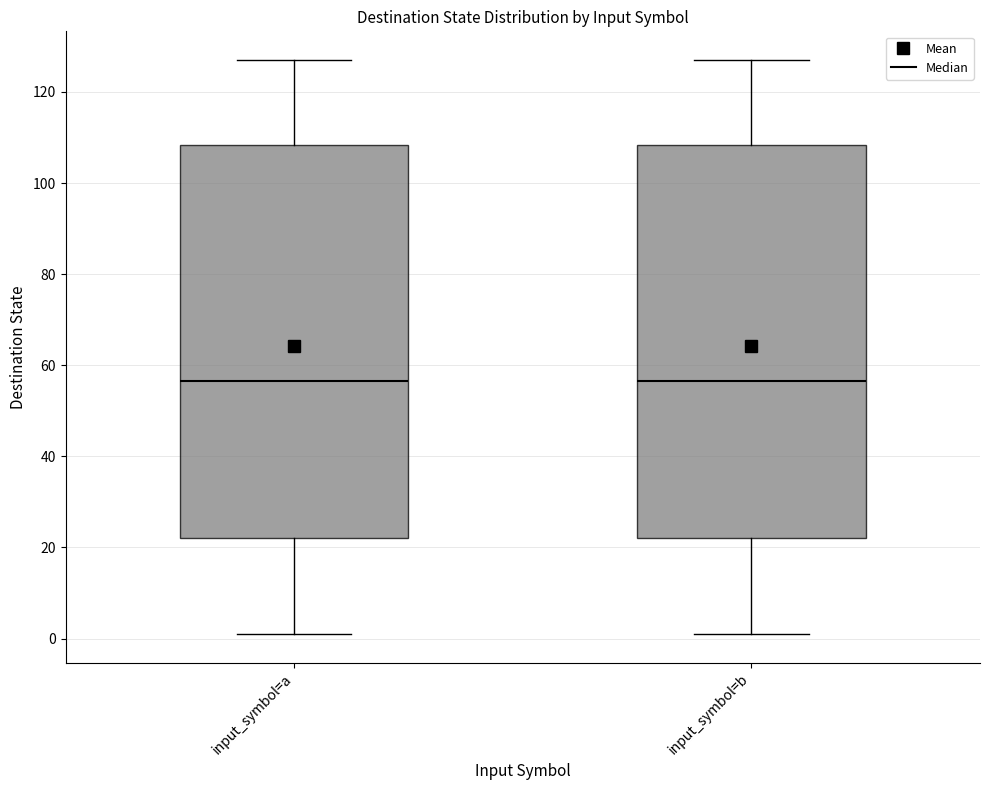

Reading left to right, transcribe this box plot: for each box, give where its median line is, the range the box spans, and where its two whiskers end, as read against the y-axis. The values are not printed on the chart, so give them approximately, as read against the axis.

input_symbol=a: median 56, box 22 to 108, whiskers 2 to 128
input_symbol=b: median 56, box 22 to 108, whiskers 2 to 128